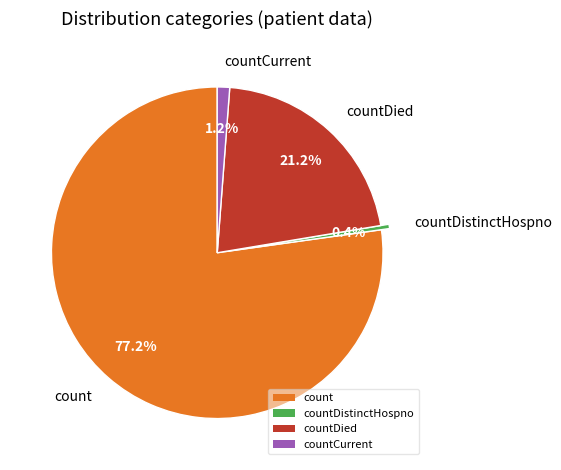

What portion of the pie excludes countCurrent?

98.8%